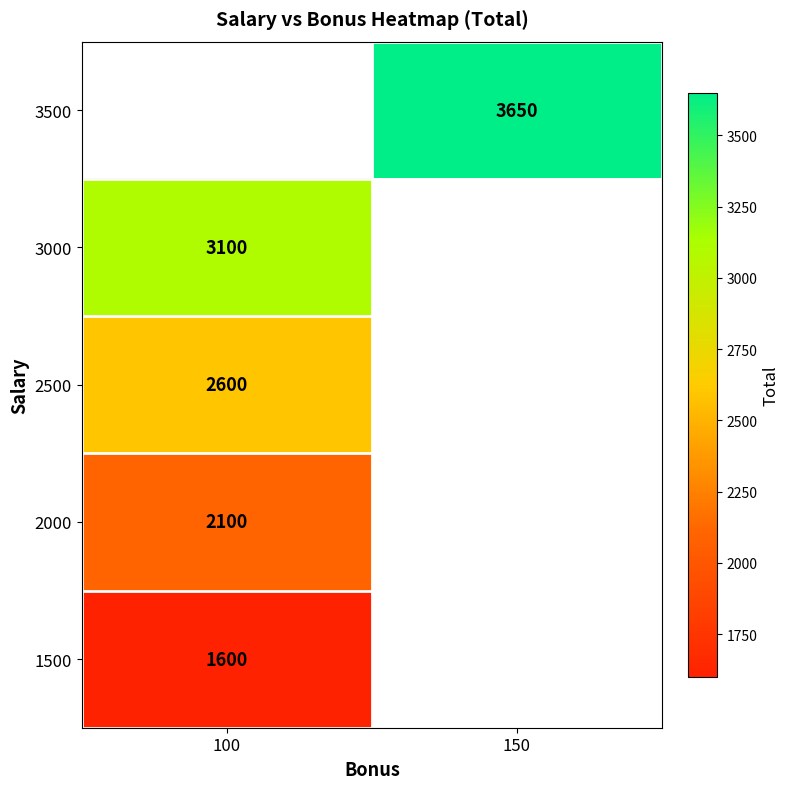

The 3000 series shows 5470 at 100. True or false?

False